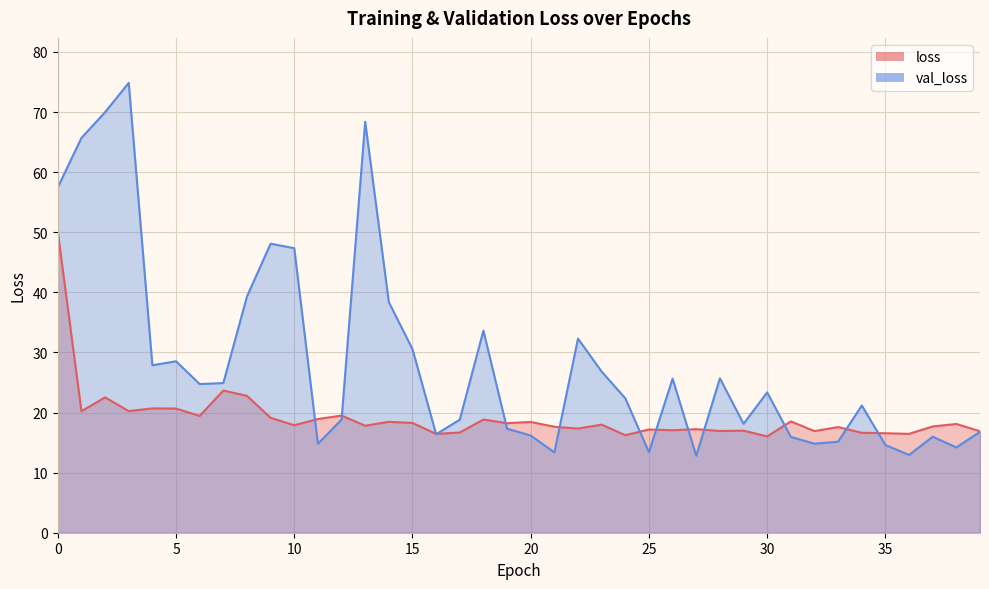

What is the spread (max minus min) of values at 25?

3.8